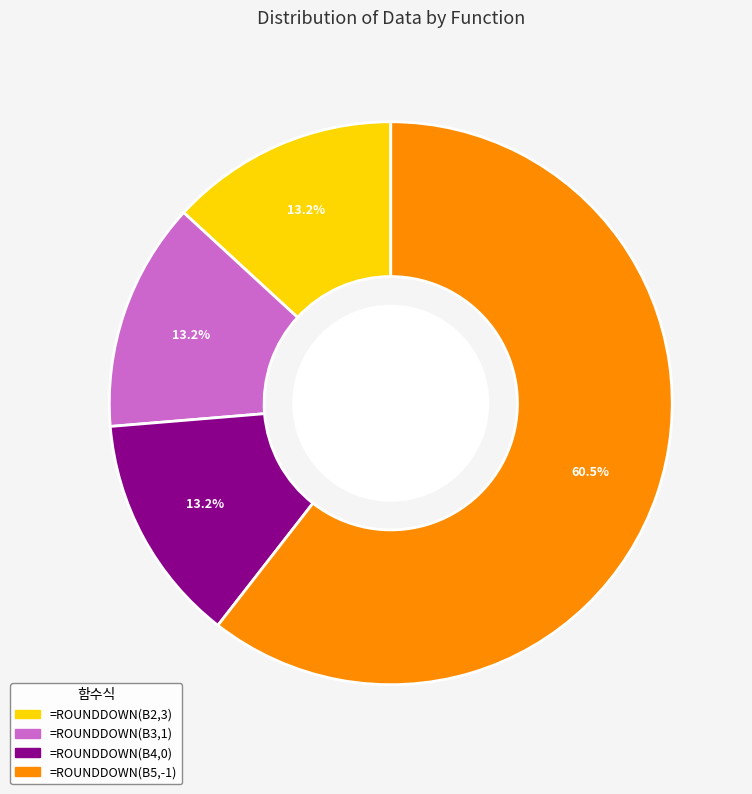

How many segments does this pie chart have?

4